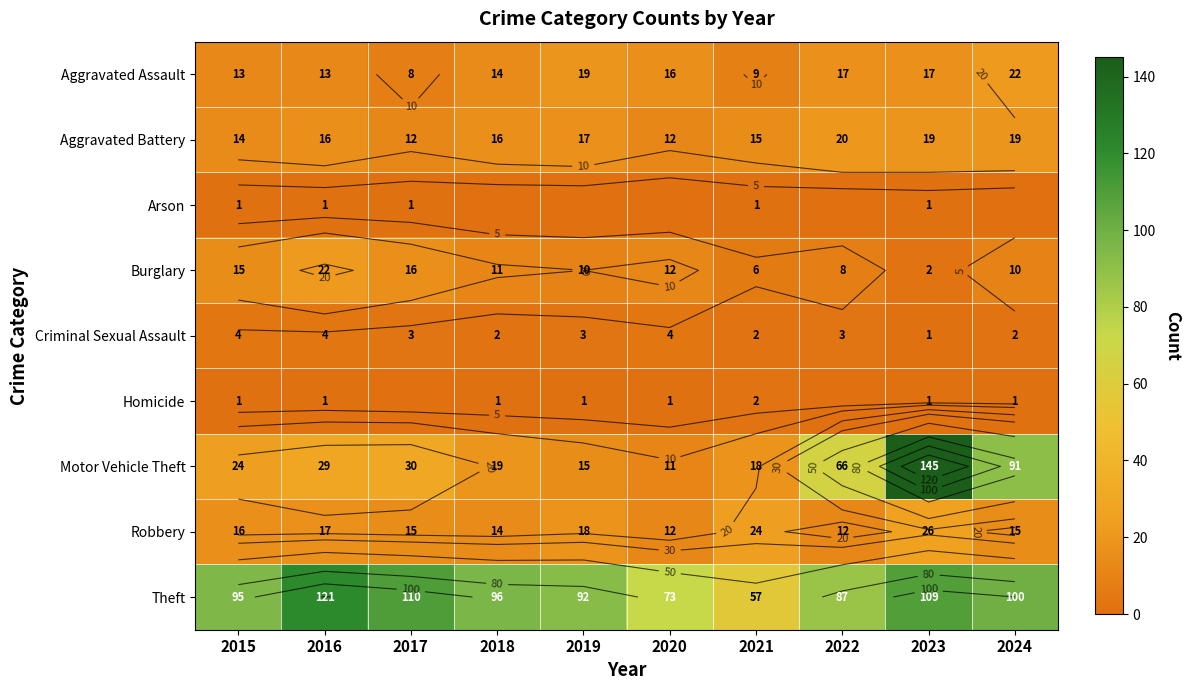

What is the sum of all Criminal Sexual Assault values?

28